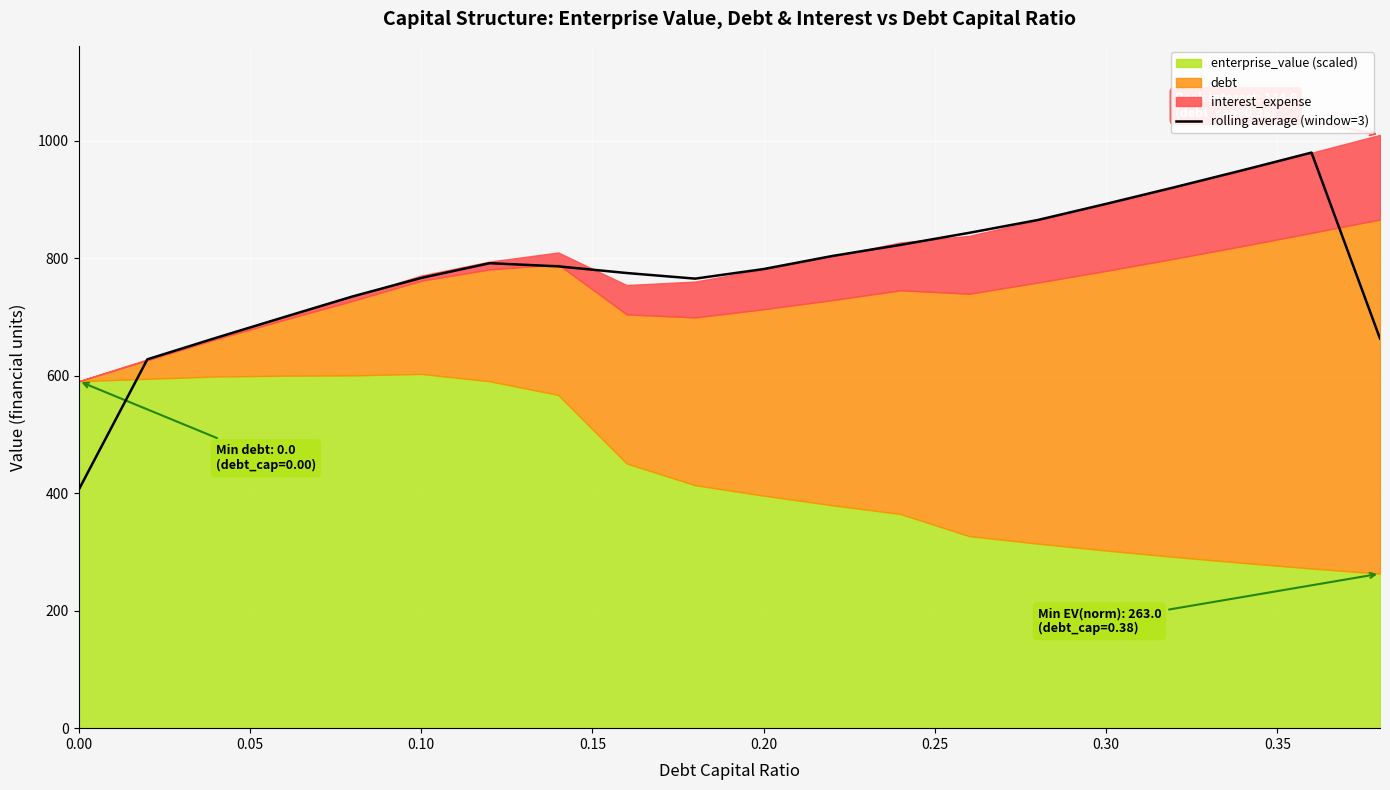

The value of rolling average (window=3) at 0.00 is 406.1. True or false?

True